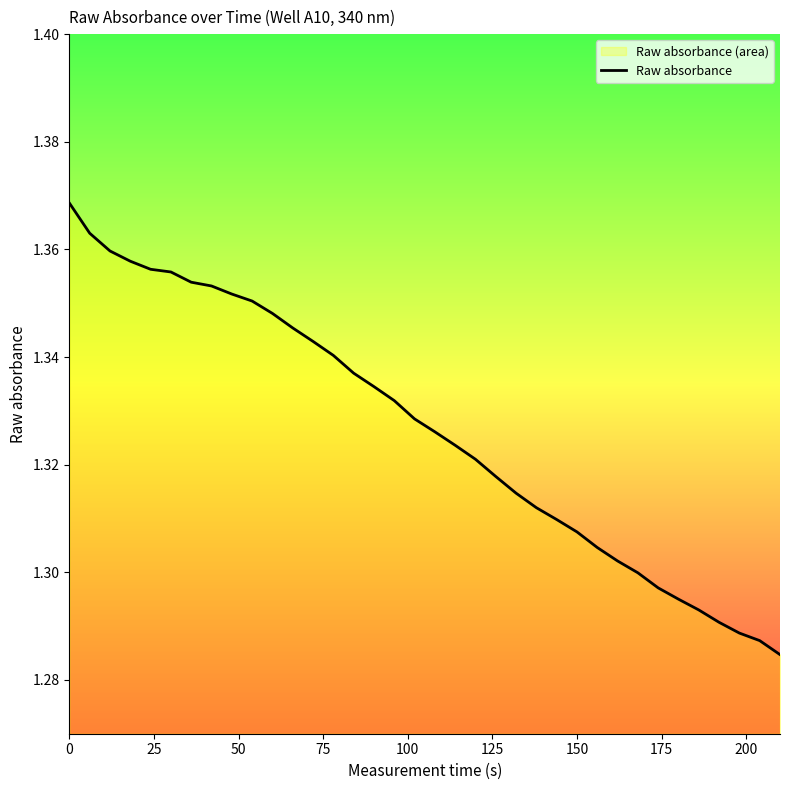

Reading left to right, what are all the values shown in this chart?

1.4	1.4	1.4	1.4	1.4	1.4	1.4	1.4	1.4	1.4	1.3	1.3	1.3	1.3	1.3	1.3	1.3	1.3	1.3	1.3	1.3	1.3	1.3	1.3	1.3	1.3	1.3	1.3	1.3	1.3	1.3	1.3	1.3	1.3	1.3	1.3